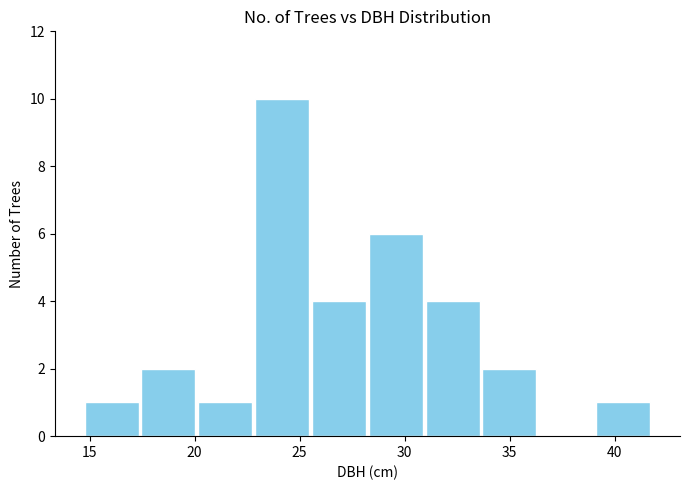

Over which range of the x-axis is the bar tallest?

23.0 to 25.5